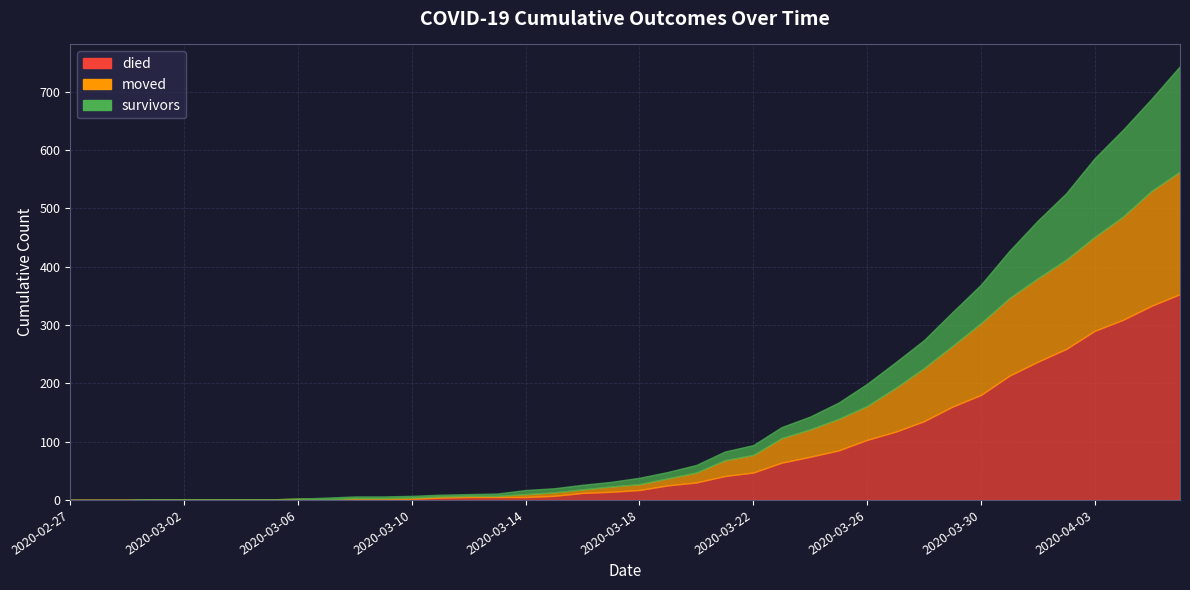

True or false: survivors and died cross at least once.

False